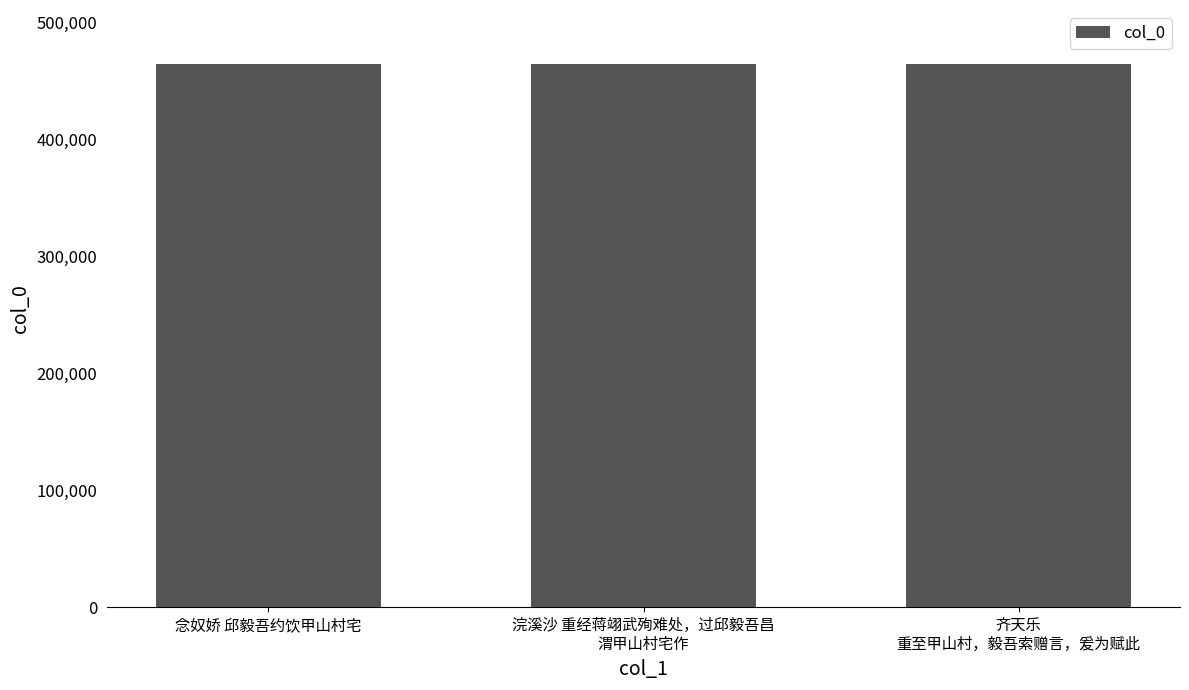

What is the sum of all values?

1393670